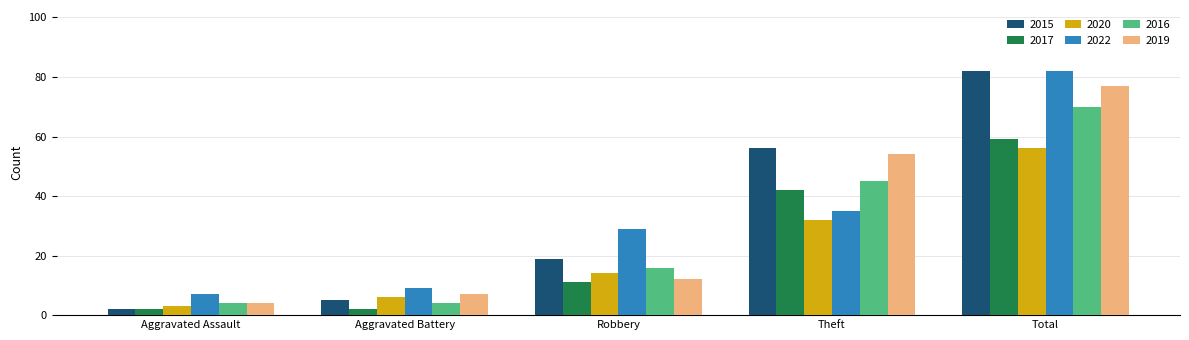

Reading left to right, what are all the values shown in this chart?

2015: Aggravated Assault=2	Aggravated Battery=5	Robbery=19	Theft=56	Total=82
2017: Aggravated Assault=2	Aggravated Battery=2	Robbery=11	Theft=42	Total=59
2020: Aggravated Assault=3	Aggravated Battery=6	Robbery=14	Theft=32	Total=56
2022: Aggravated Assault=7	Aggravated Battery=9	Robbery=29	Theft=35	Total=82
2016: Aggravated Assault=4	Aggravated Battery=4	Robbery=16	Theft=45	Total=70
2019: Aggravated Assault=4	Aggravated Battery=7	Robbery=12	Theft=54	Total=77